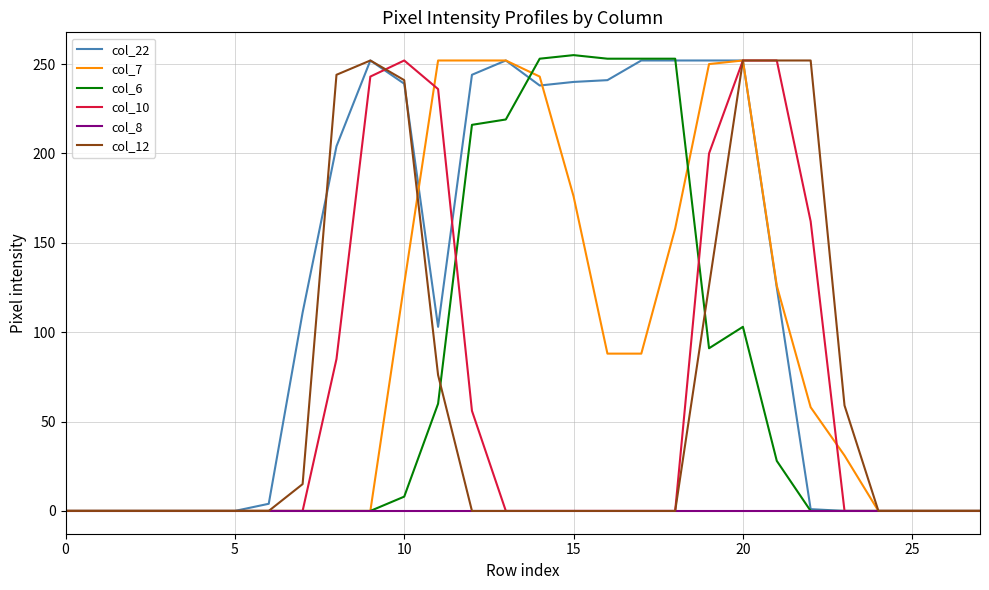

What is the maximum value shown in the chart?

255